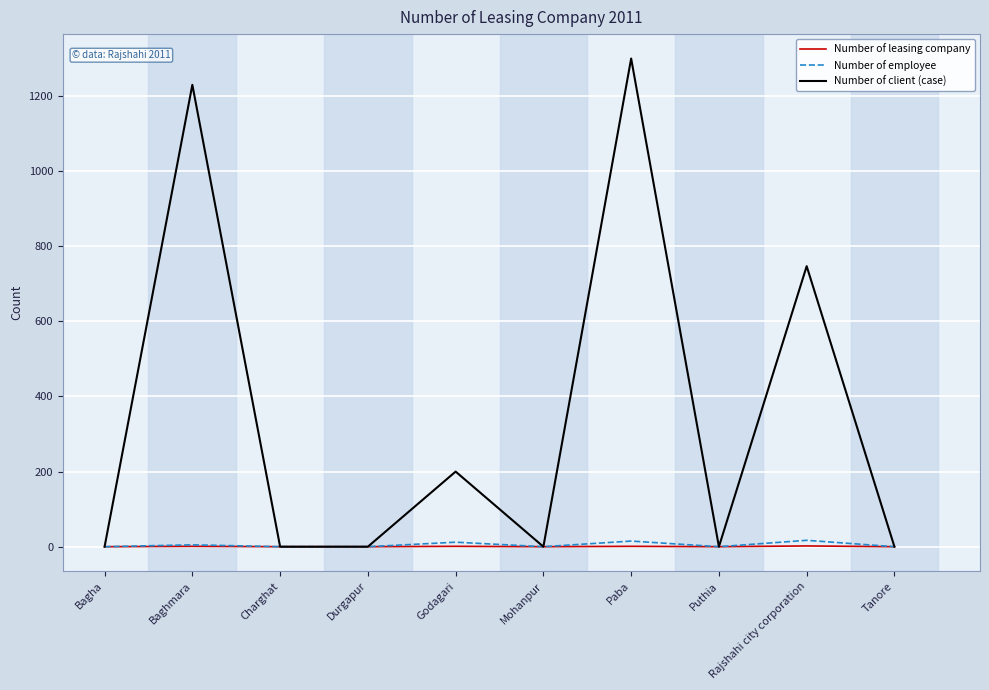

The Number of leasing company series shows 0 at Mohanpur. True or false?

True